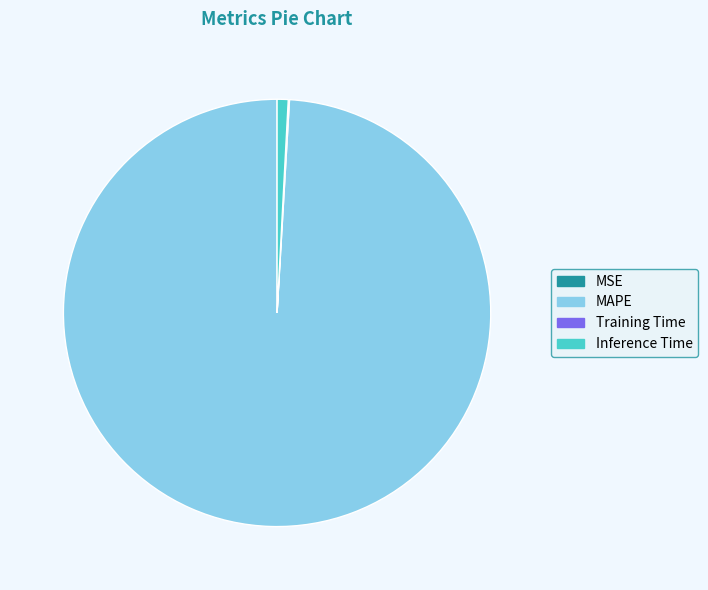

True or false: Inference Time accounts for 11% of the total.

False